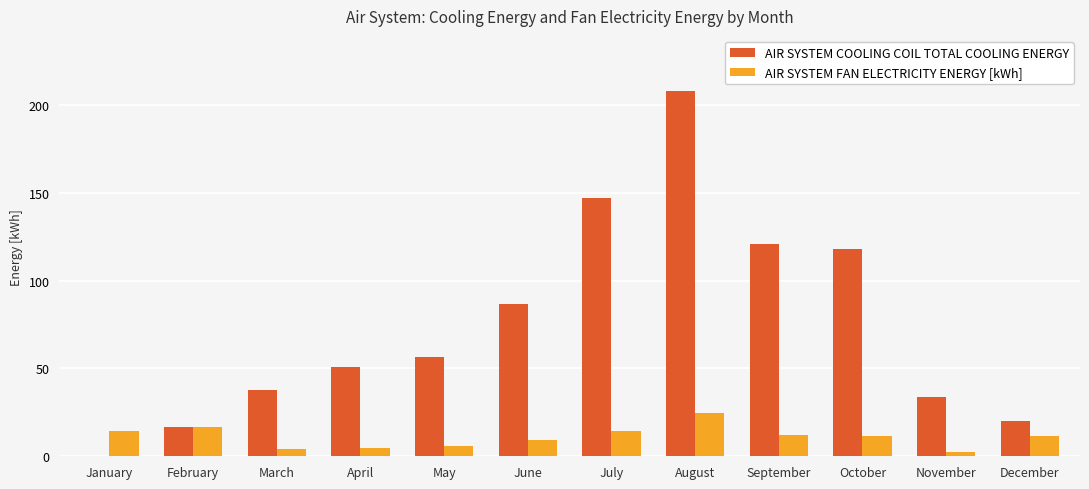

What are all the series names shown in the legend?

AIR SYSTEM COOLING COIL TOTAL COOLING ENERGY, AIR SYSTEM FAN ELECTRICITY ENERGY [kWh]